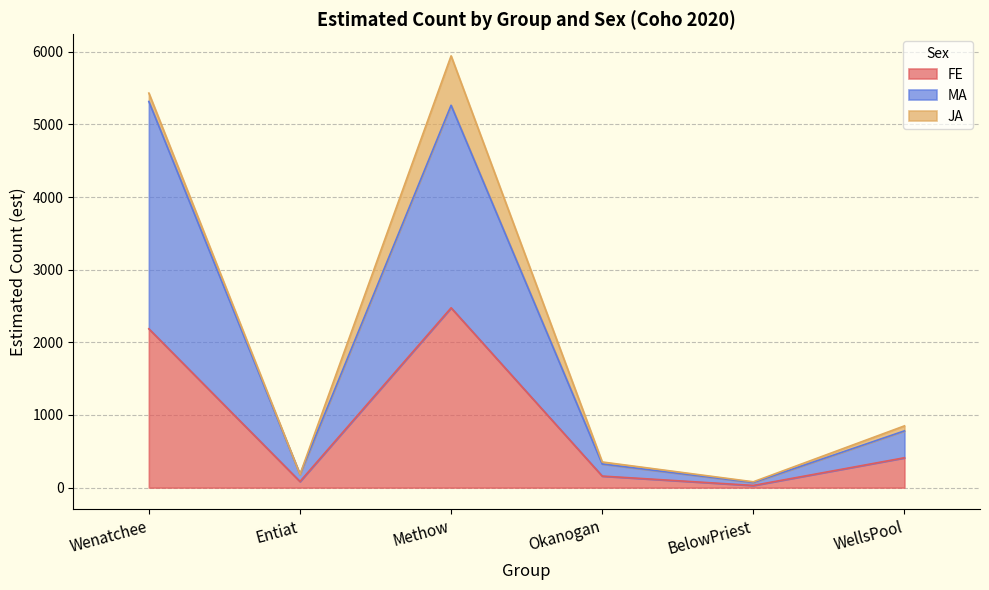

Which series has the widest spread of values?

MA